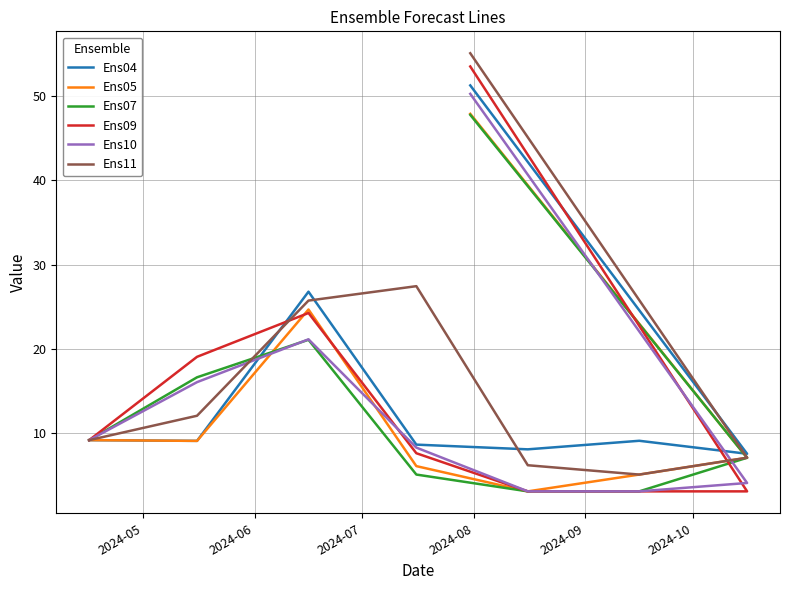

Rank the series by their maximum value, from lowest to highest.

Ens07, Ens05, Ens10, Ens04, Ens09, Ens11